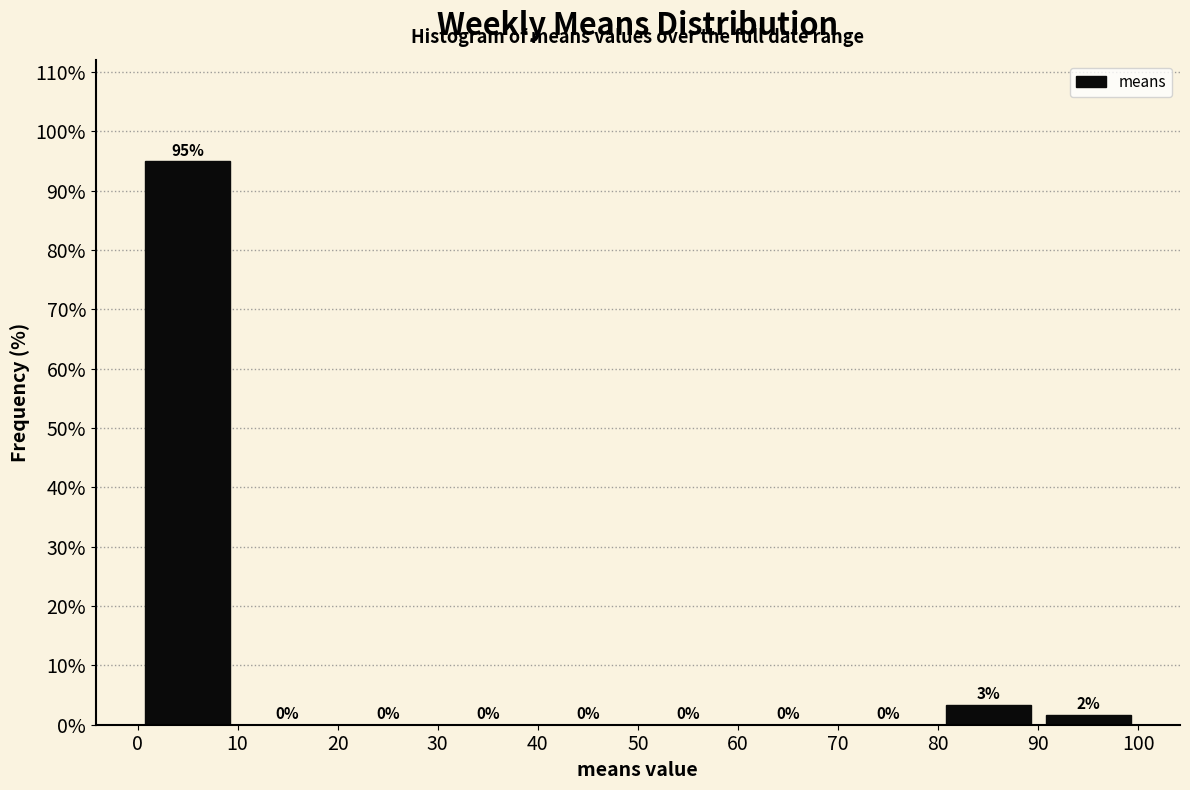

Which range on the x-axis has the tallest bar?

0 to 10